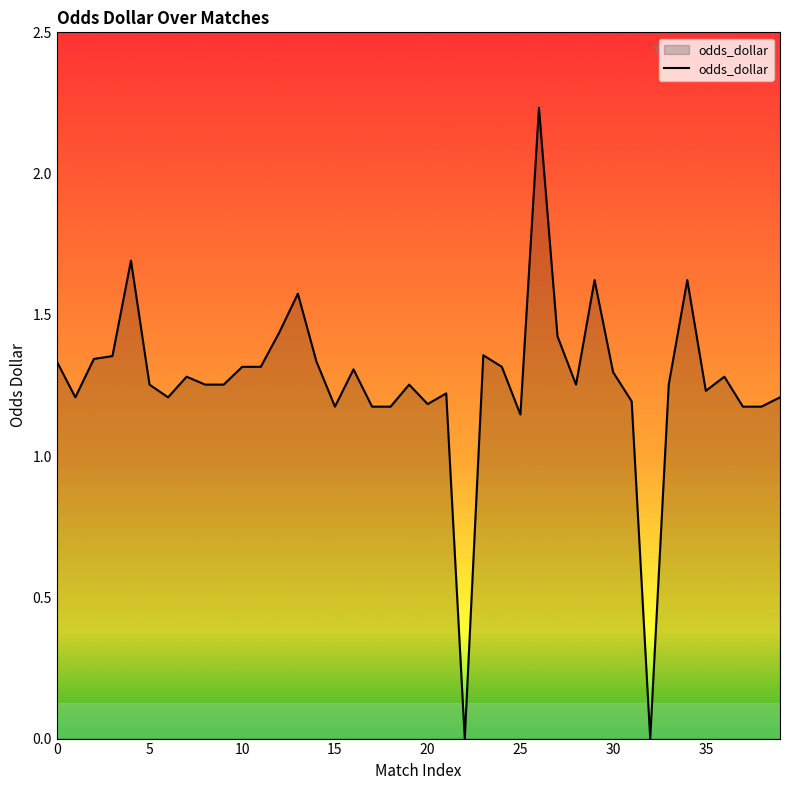

Count the number of categories in the chart.

40